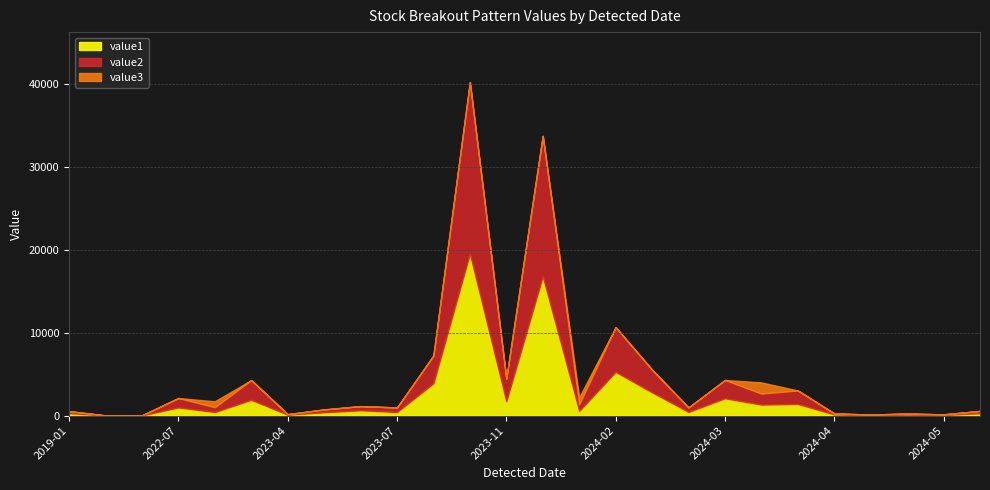

How many data points in value1 are less than 561?

13